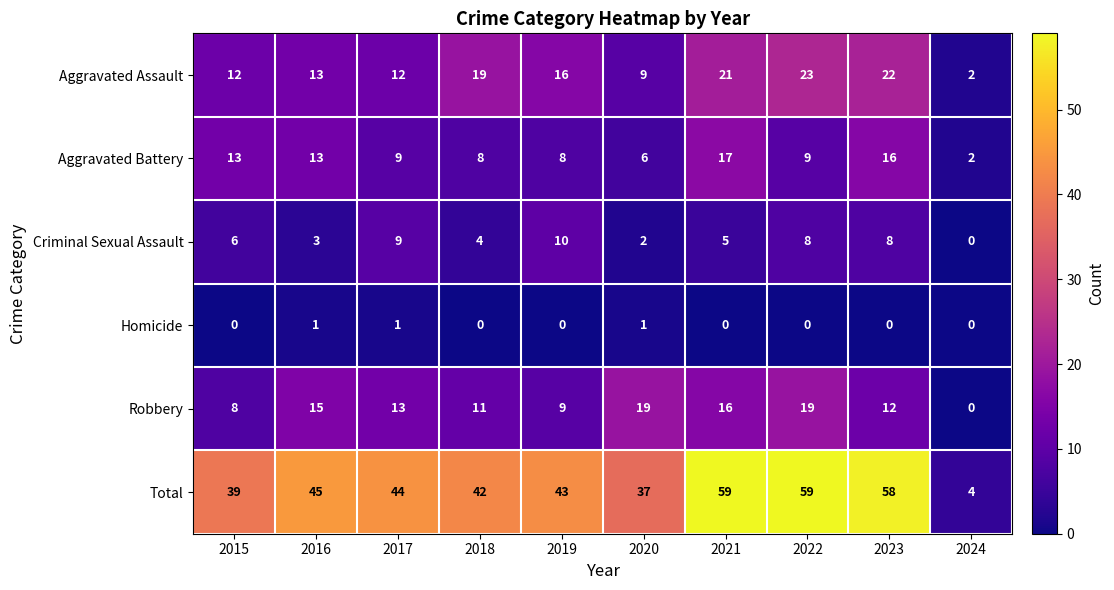

How many distinct data groups are displayed?

6